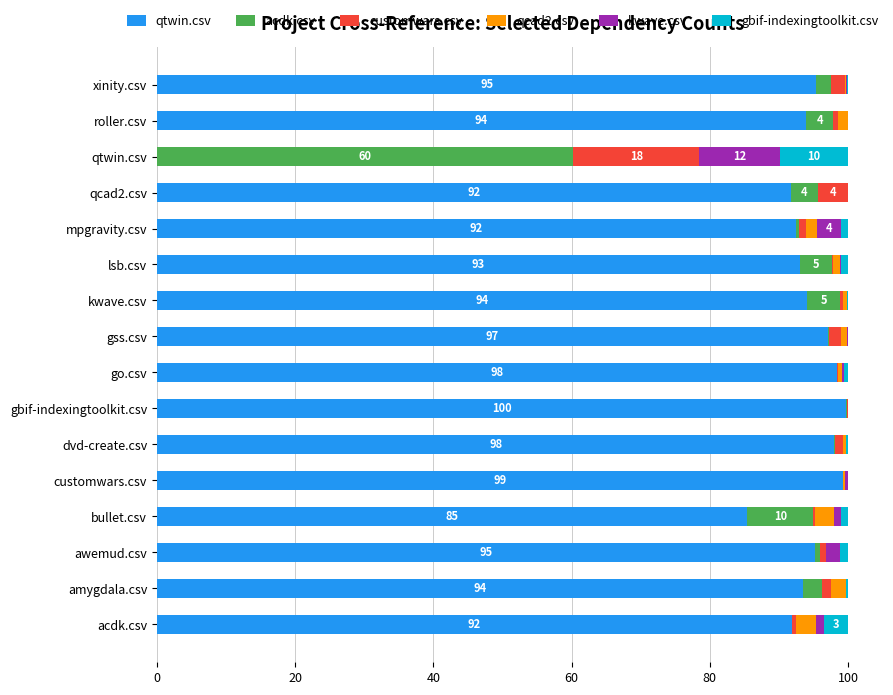

What is the highest value of the qtwin.csv series?

99.7